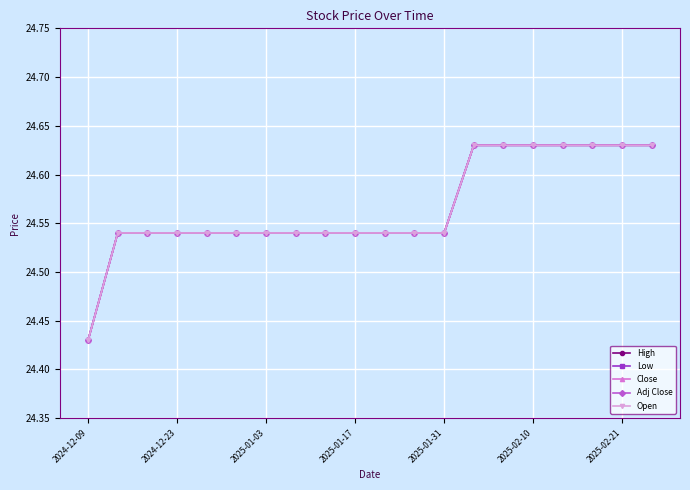

Is this an area chart (filled region under the line)?

No